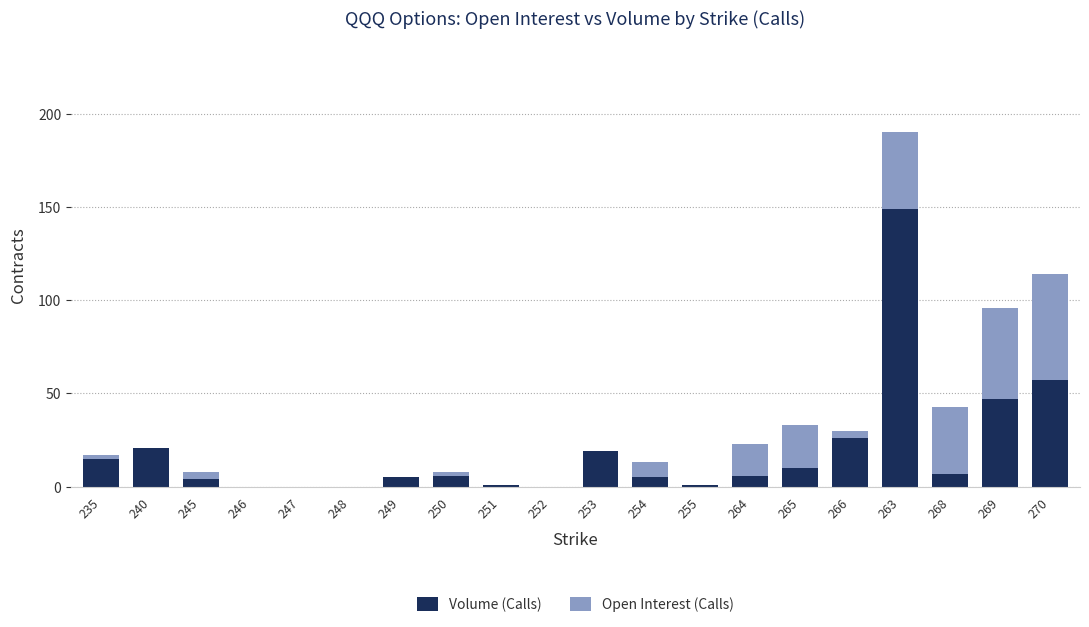

What is the total value across all series at 264?

23